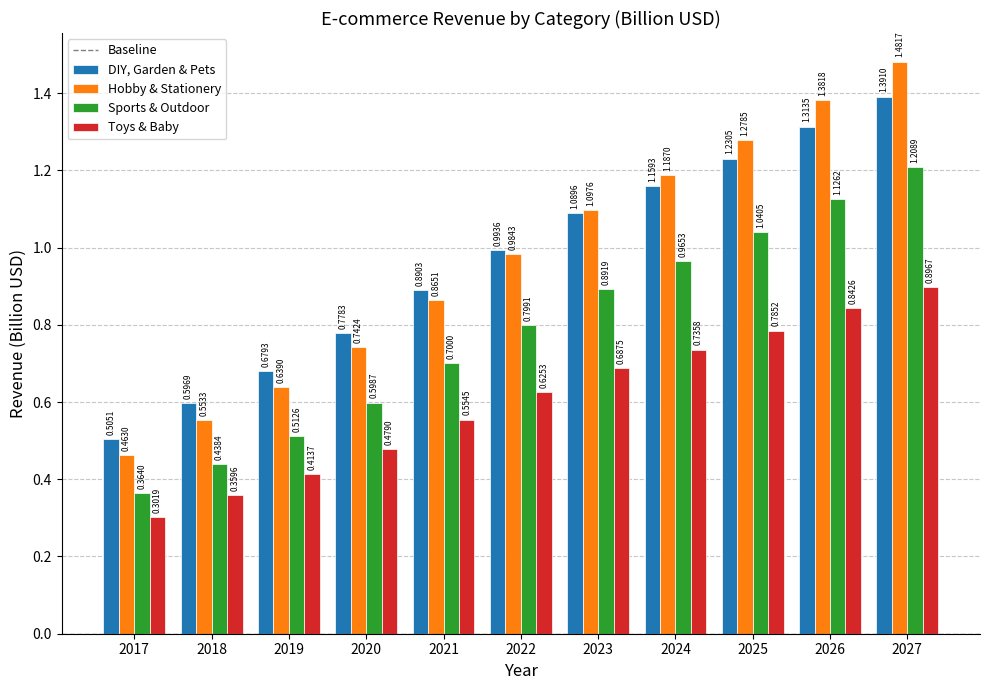

Is the value of Toys & Baby at 2023 greater than the value of Hobby & Stationery at 2017?

Yes